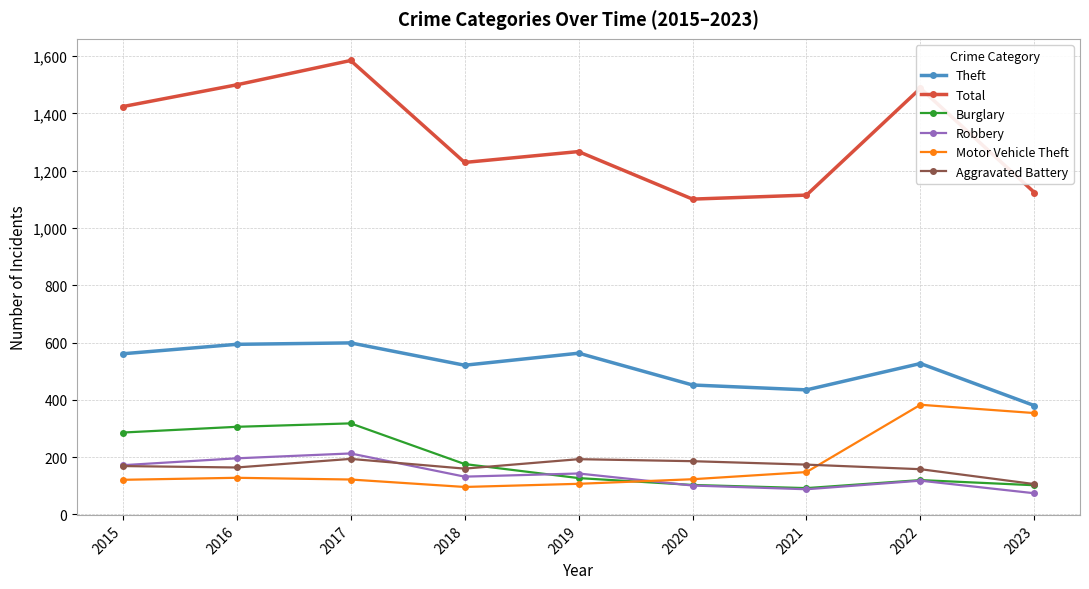

Between 2020 and 2022, which series saw the biggest shift?

Total